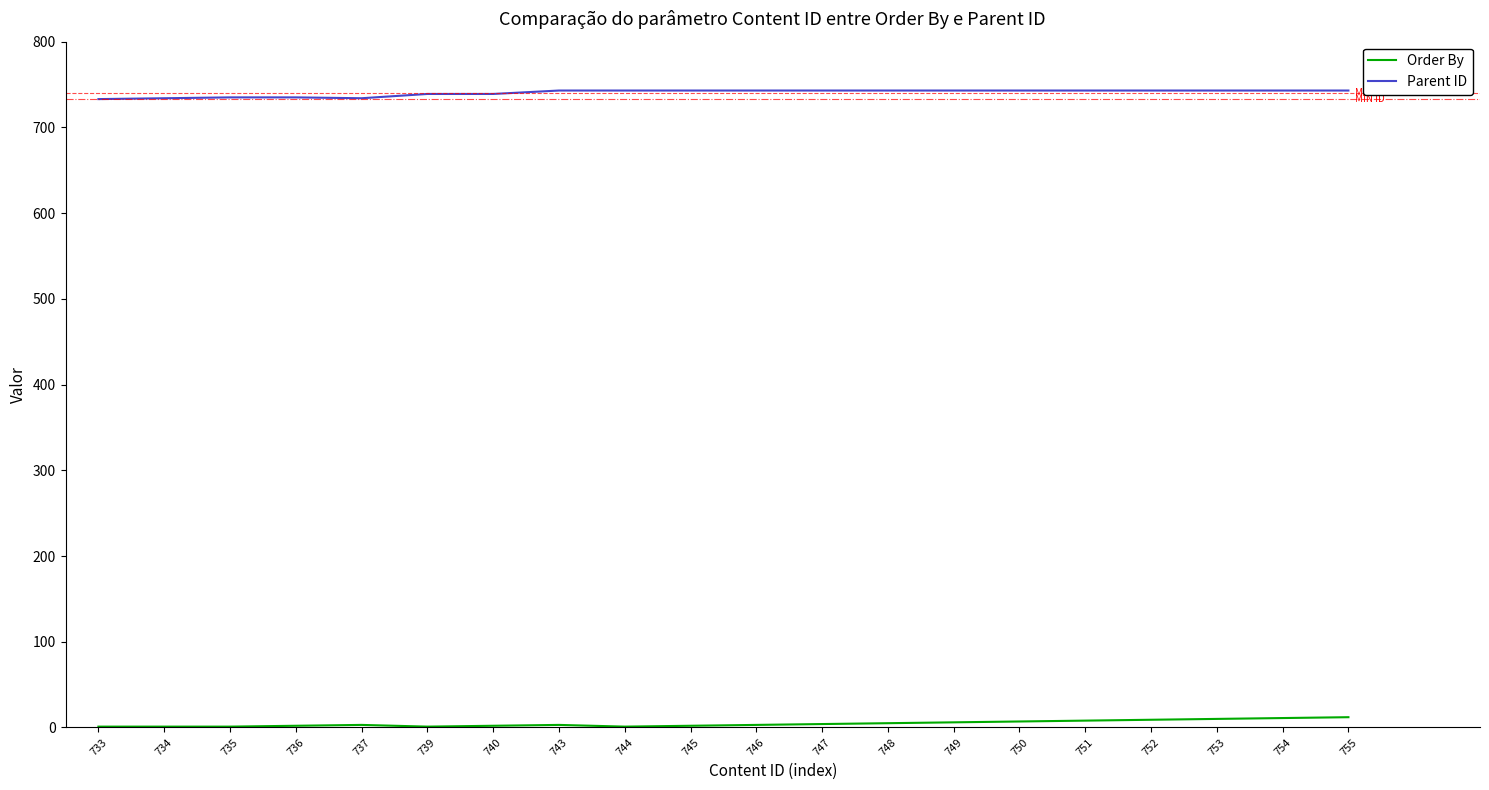

True or false: Parent ID and Order By cross at least once.

False